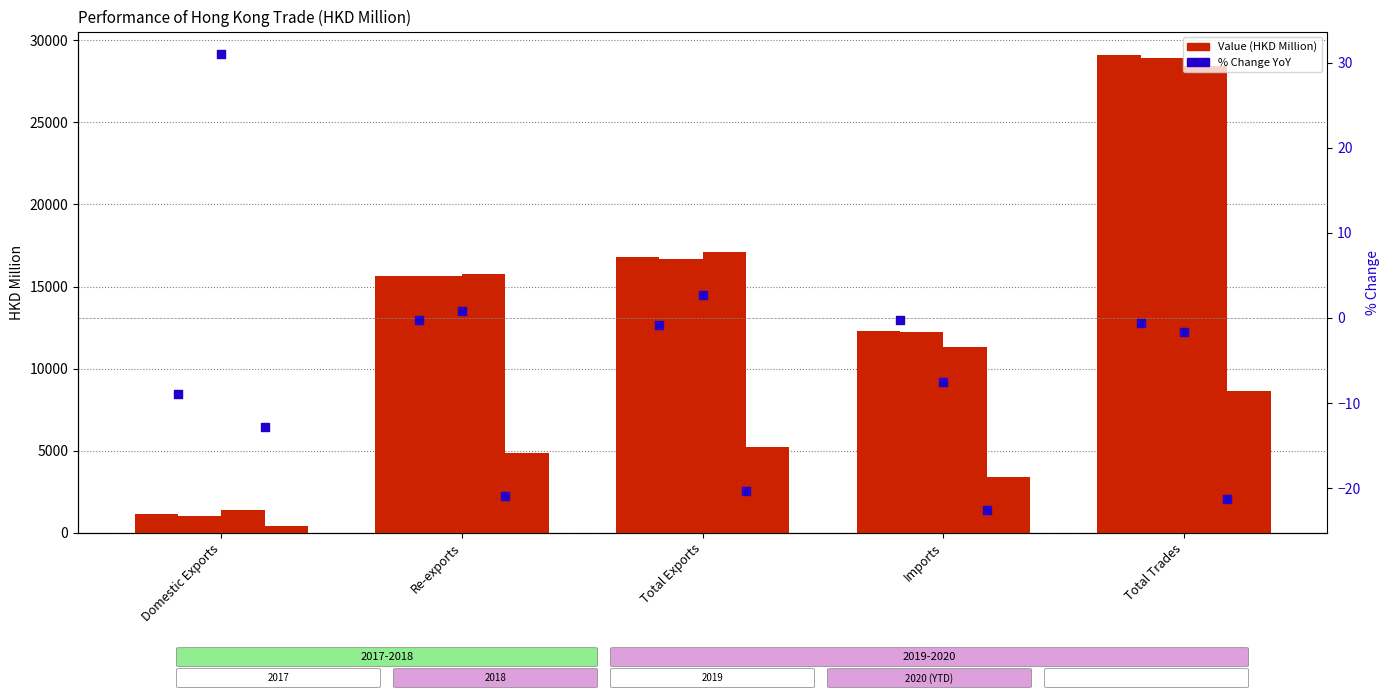

At how many categories does at least one series exceed 4847?

4